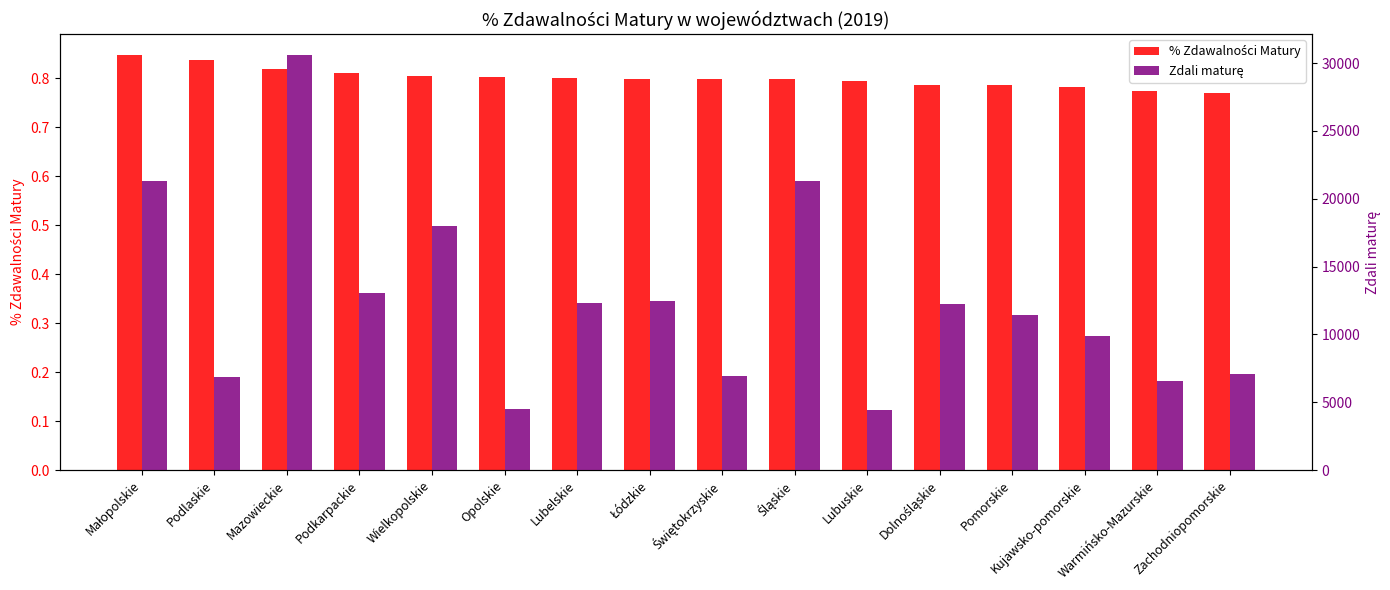

How many data points in Zdali maturę are above 12254?

7